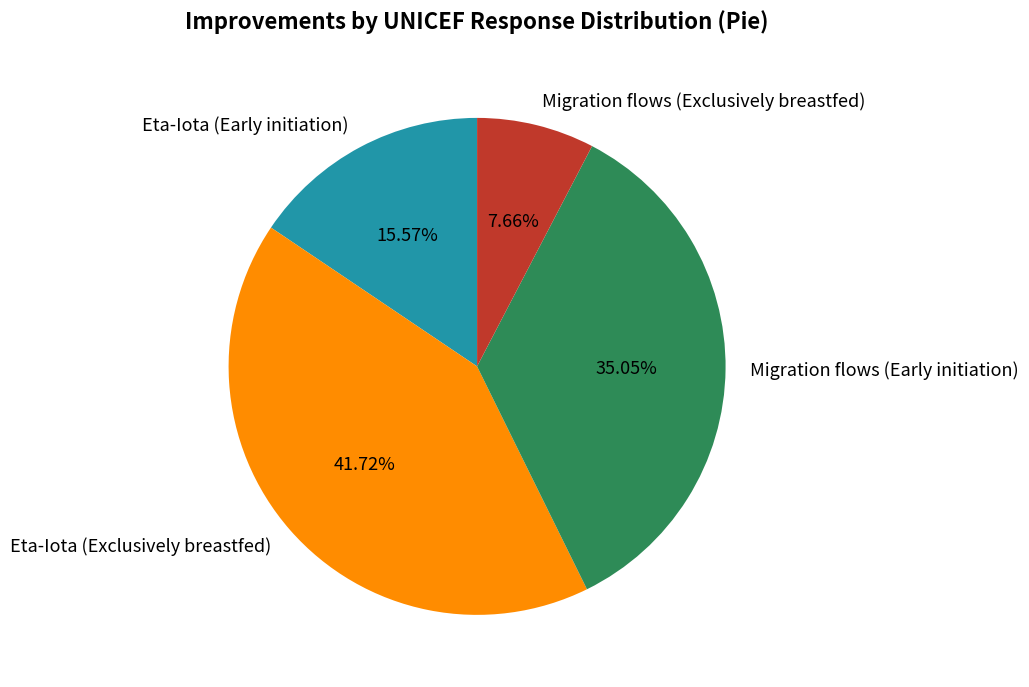

Which slice is the smallest?

Migration flows (Exclusively breastfed)